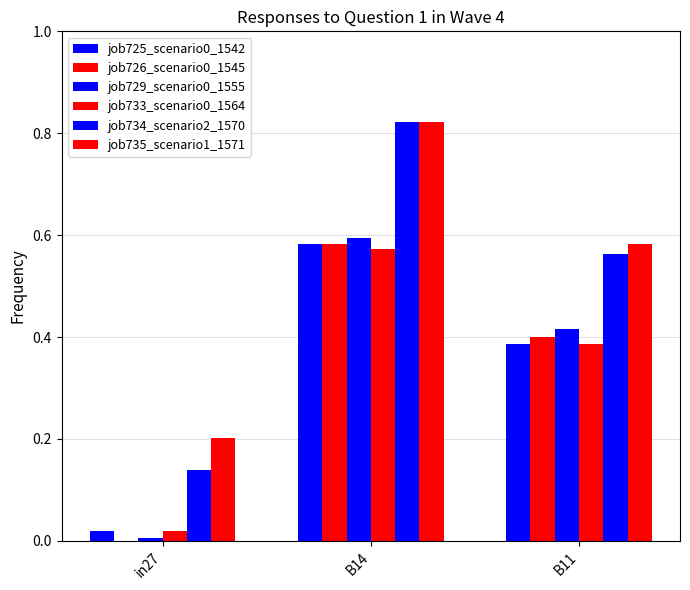

How many groups of bars are there?

3